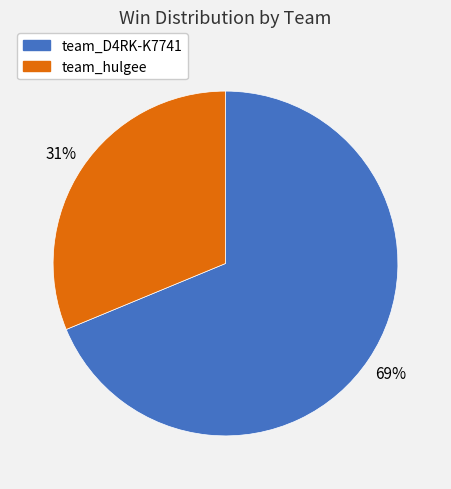

What is the majority slice?

team_D4RK-K7741